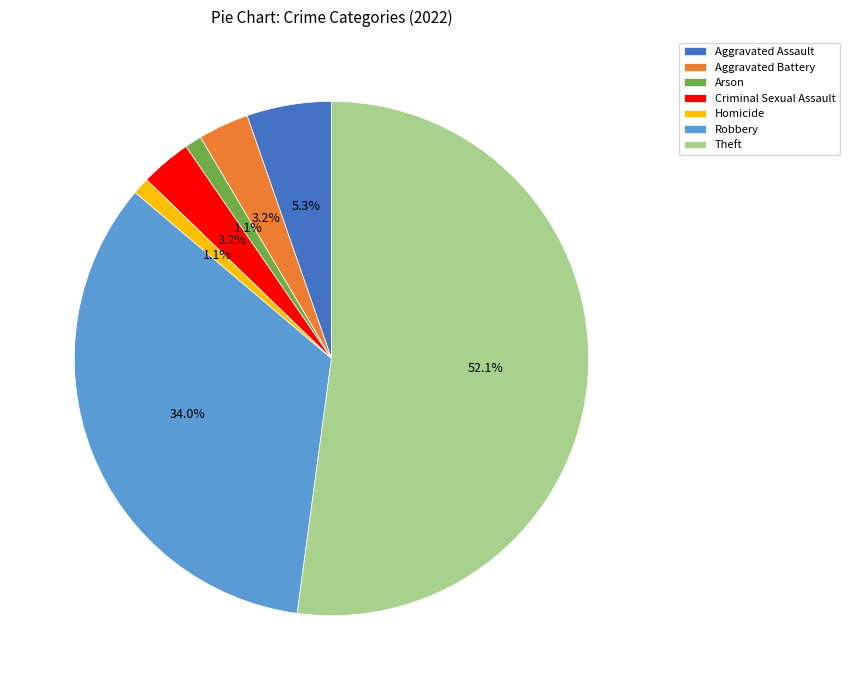

To the nearest percent, what is the average slice percentage?

14%